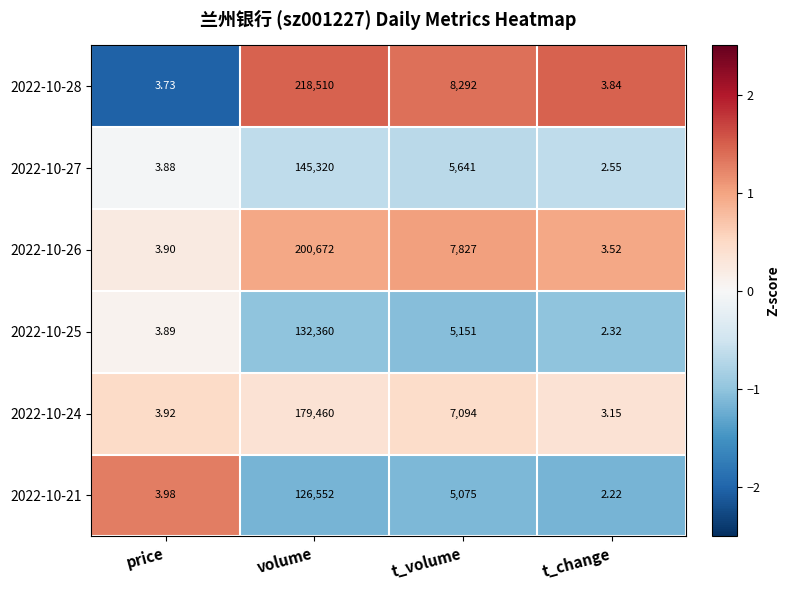

How many distinct data groups are displayed?

6